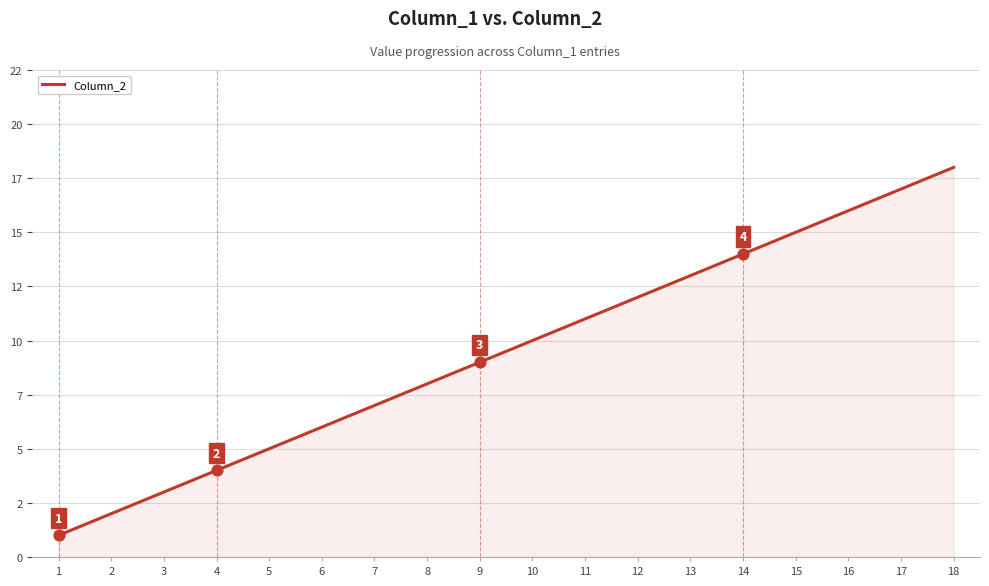

Approximately how many times larger is the value at 8 compared to 3?

2.7